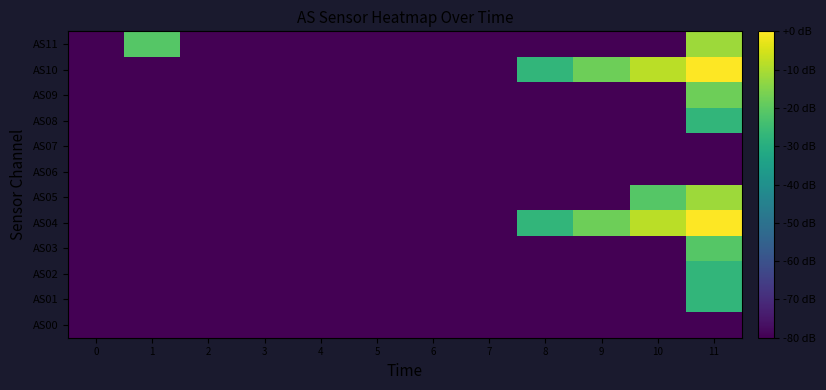

Reading right to left, extract all data points from this chart.

AS00: 11=-80.0	10=-80.0	9=-80.0	8=-80.0	7=-80.0	6=-80.0	5=-80.0	4=-80.0	3=-80.0	2=-80.0	1=-80.0	0=-80.0
AS01: 11=-27.2	10=-80.0	9=-80.0	8=-80.0	7=-80.0	6=-80.0	5=-80.0	4=-80.0	3=-80.0	2=-80.0	1=-80.0	0=-80.0
AS02: 11=-27.2	10=-80.0	9=-80.0	8=-80.0	7=-80.0	6=-80.0	5=-80.0	4=-80.0	3=-80.0	2=-80.0	1=-80.0	0=-80.0
AS03: 11=-21.2	10=-80.0	9=-80.0	8=-80.0	7=-80.0	6=-80.0	5=-80.0	4=-80.0	3=-80.0	2=-80.0	1=-80.0	0=-80.0
AS04: 11=0.0	10=-8.1	9=-17.7	8=-27.2	7=-80.0	6=-80.0	5=-80.0	4=-80.0	3=-80.0	2=-80.0	1=-80.0	0=-80.0
AS05: 11=-11.7	10=-21.2	9=-80.0	8=-80.0	7=-80.0	6=-80.0	5=-80.0	4=-80.0	3=-80.0	2=-80.0	1=-80.0	0=-80.0
AS06: 11=-80.0	10=-80.0	9=-80.0	8=-80.0	7=-80.0	6=-80.0	5=-80.0	4=-80.0	3=-80.0	2=-80.0	1=-80.0	0=-80.0
AS07: 11=-80.0	10=-80.0	9=-80.0	8=-80.0	7=-80.0	6=-80.0	5=-80.0	4=-80.0	3=-80.0	2=-80.0	1=-80.0	0=-80.0
AS08: 11=-27.2	10=-80.0	9=-80.0	8=-80.0	7=-80.0	6=-80.0	5=-80.0	4=-80.0	3=-80.0	2=-80.0	1=-80.0	0=-80.0
AS09: 11=-17.7	10=-80.0	9=-80.0	8=-80.0	7=-80.0	6=-80.0	5=-80.0	4=-80.0	3=-80.0	2=-80.0	1=-80.0	0=-80.0
AS10: 11=0.0	10=-8.1	9=-17.7	8=-27.2	7=-80.0	6=-80.0	5=-80.0	4=-80.0	3=-80.0	2=-80.0	1=-80.0	0=-80.0
AS11: 11=-11.7	10=-80.0	9=-80.0	8=-80.0	7=-80.0	6=-80.0	5=-80.0	4=-80.0	3=-80.0	2=-80.0	1=-21.2	0=-80.0